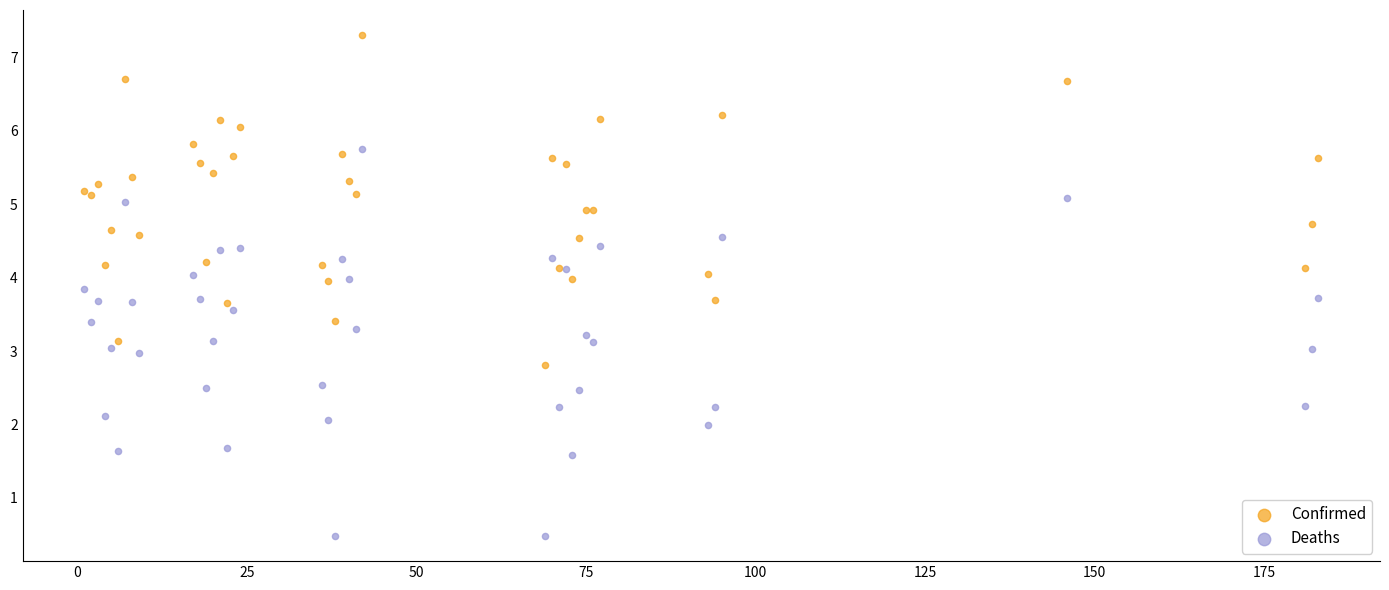

What are all the series names shown in the legend?

Confirmed, Deaths